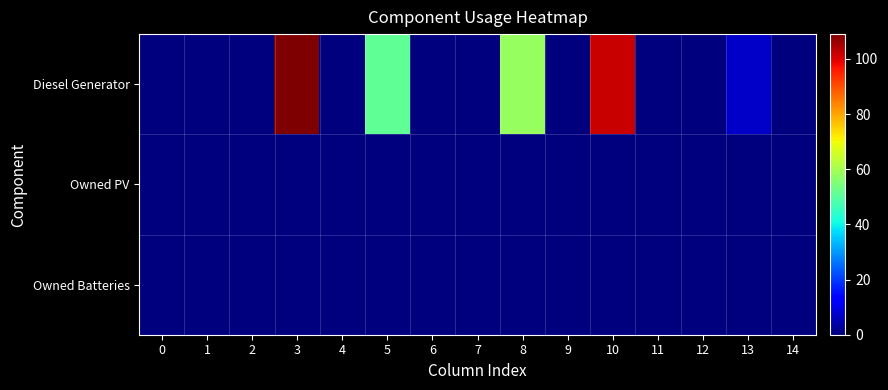

What is the total value across all series at 8?

58